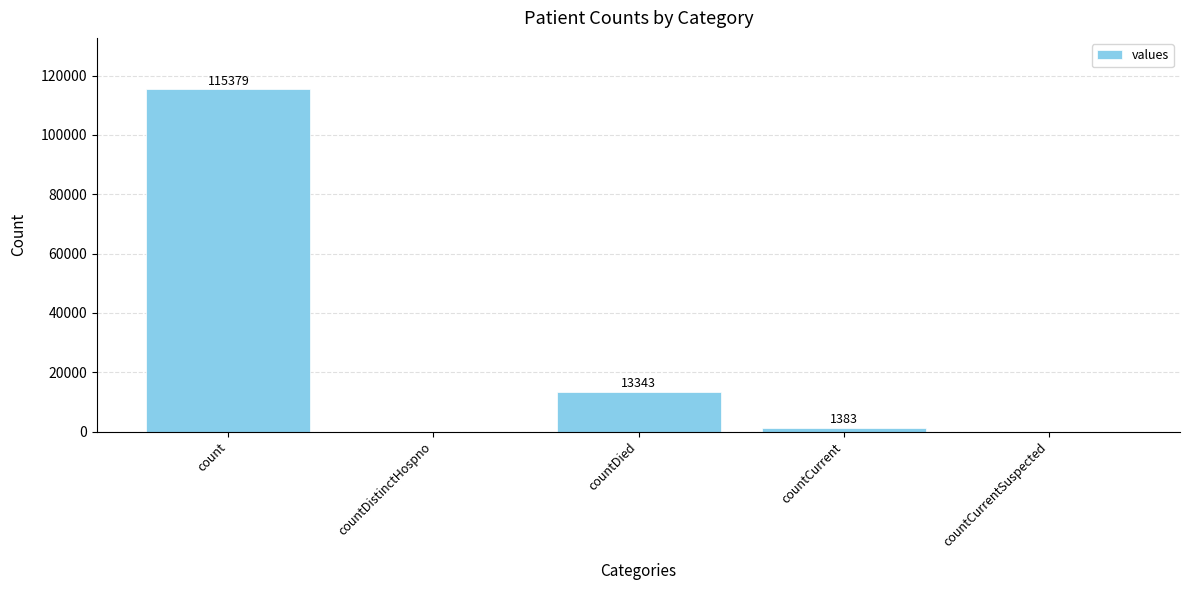

What value does the data have at count?

115379